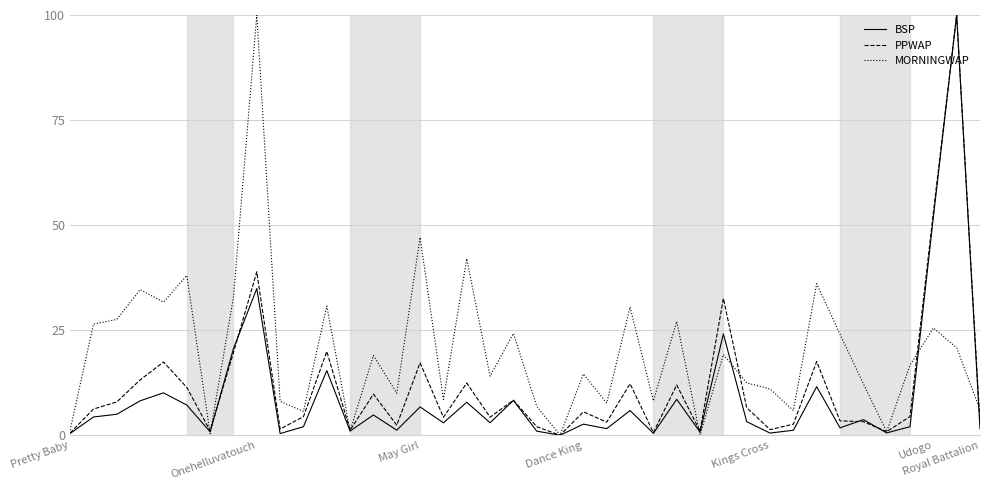

What is the difference between the second highest and minimum values in the MORNINGWAP series?

47.1